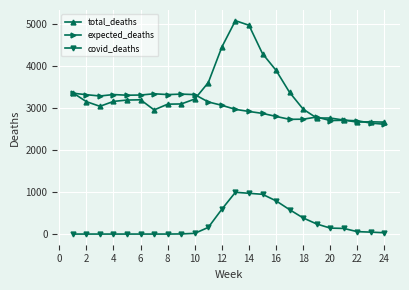

What is the value of the total_deaths point at the 1st from the left?

3364.0